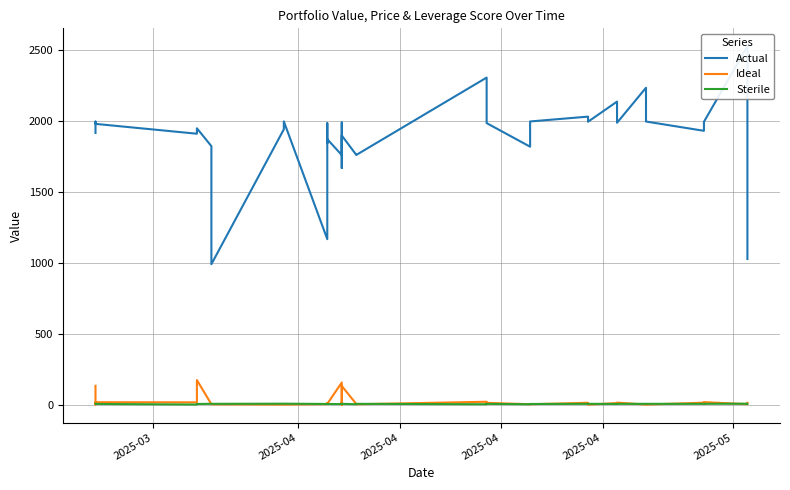

Does the chart have visible grid lines?

Yes